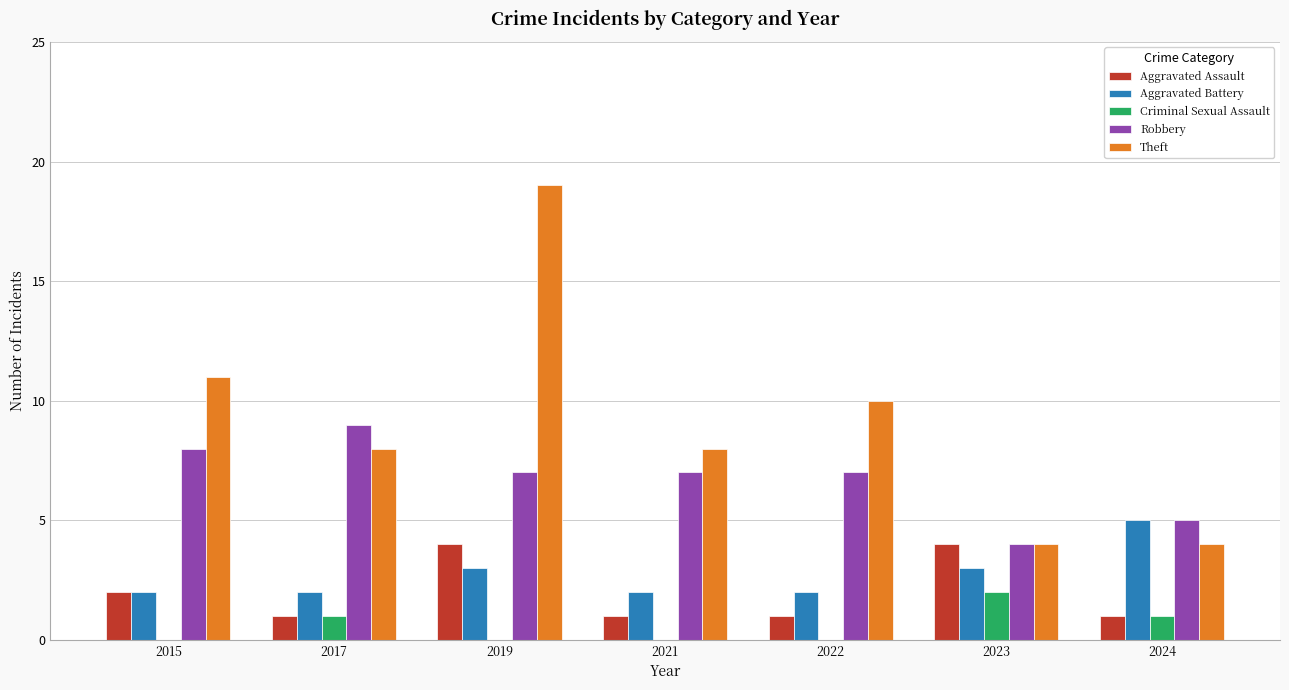

The value of Criminal Sexual Assault at 2024 is 1. True or false?

True